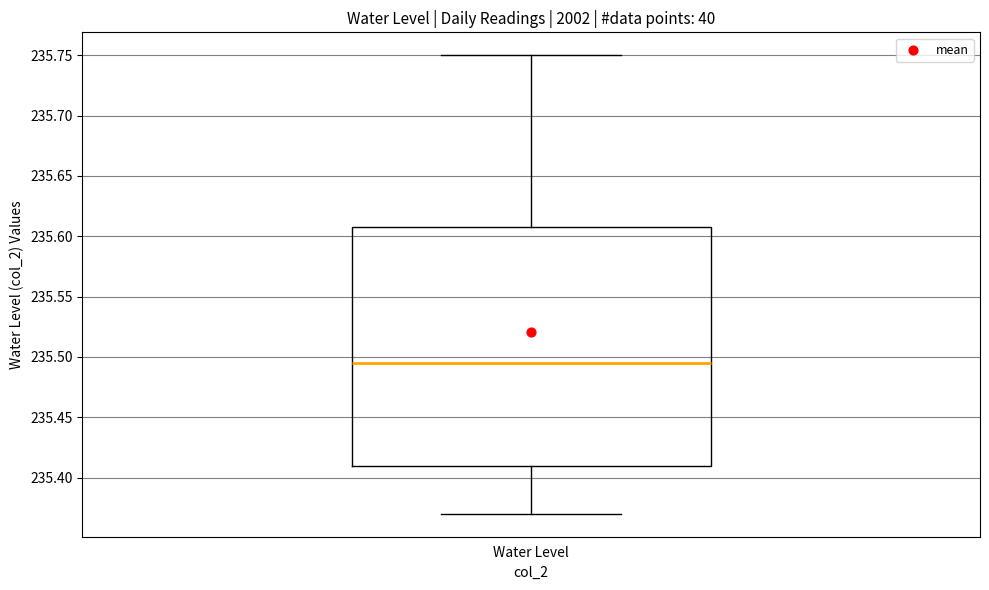

Read this box plot against the y-axis: the position of the median line, the range covered by the box, and the ends of both whiskers. The values are not printed on the chart, so give them approximately, as read against the axis.

median 235.495, box 235.410 to 235.610, whiskers 235.370 to 235.750